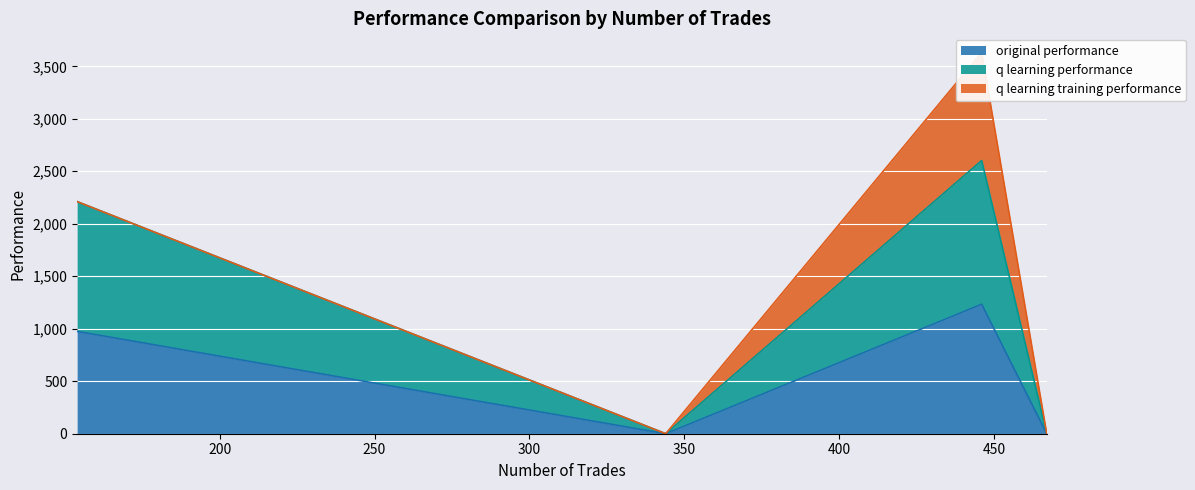

What is the difference between the maximum and minimum values in the original performance series?

1233.3